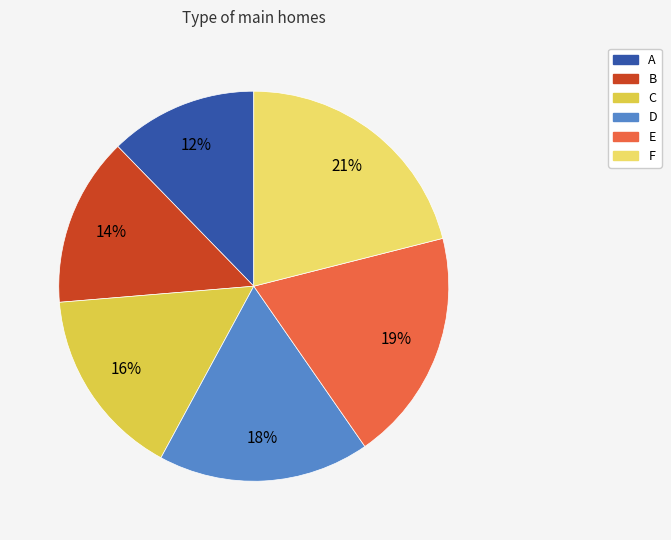

To the nearest percent, what is the average slice percentage?

17%